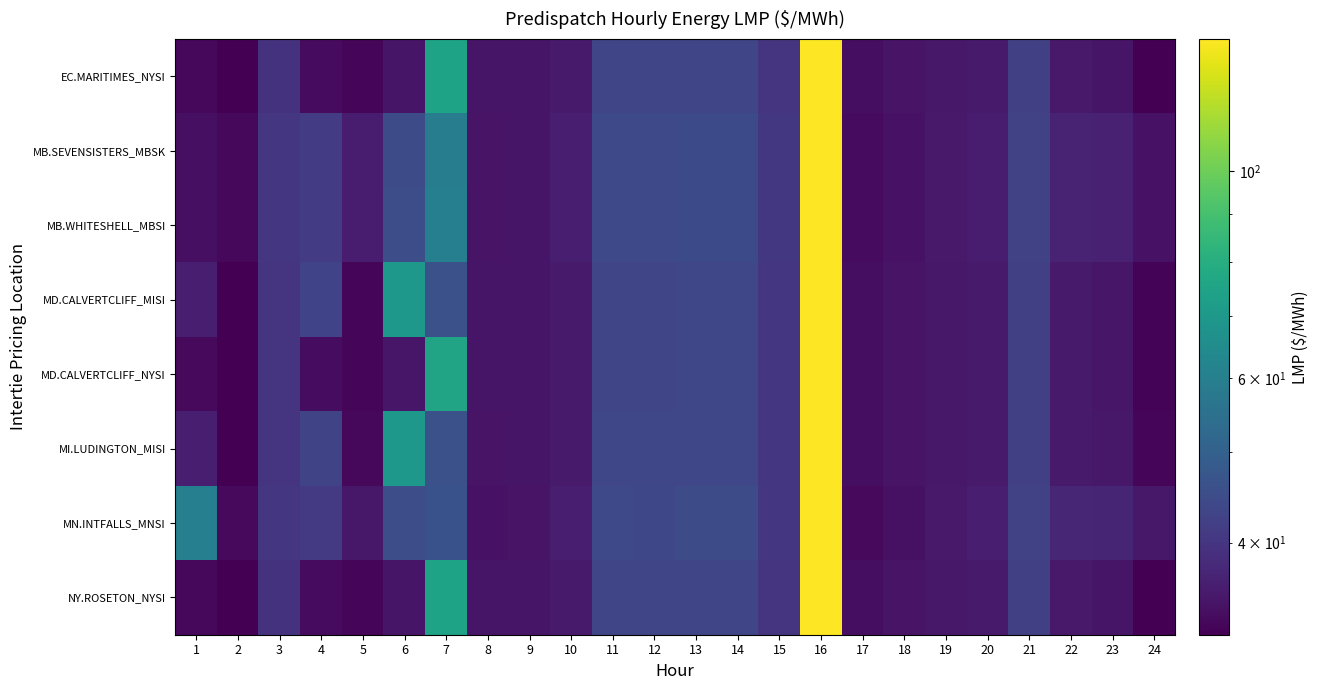

Reading left to right, extract all data points from this chart.

EC.MARITIMES_NYSI: 1=32.9	2=31.9	3=39.6	4=33.3	5=32.6	6=34.6	7=75.0	8=34.6	9=34.5	10=35.4	11=43.3	12=43.3	13=43.4	14=43.4	15=40.1	16=138.7	17=33.6	18=34.4	19=35.1	20=35.5	21=42.1	22=35.3	23=34.6	24=32.0
MB.SEVENSISTERS_MBSK: 1=33.9	2=32.8	3=40.1	4=41.2	5=35.6	6=44.5	7=59.5	8=34.5	9=34.7	10=36.0	11=44.0	12=44.0	13=44.4	14=44.3	15=40.5	16=138.1	17=33.3	18=34.2	19=35.2	20=35.8	21=42.6	22=36.7	23=36.5	24=34.2
MB.WHITESHELL_MBSI: 1=33.9	2=32.8	3=40.1	4=41.2	5=35.7	6=45.0	7=60.0	8=34.5	9=34.7	10=36.0	11=44.0	12=44.0	13=44.4	14=44.3	15=40.5	16=138.1	17=33.3	18=34.2	19=35.2	20=35.9	21=42.6	22=36.8	23=36.5	24=34.2
MD.CALVERTCLIFF_MISI: 1=36.0	2=32.0	3=39.7	4=42.9	5=32.8	6=69.8	7=46.0	8=34.6	9=34.6	10=35.5	11=43.4	12=43.4	13=43.5	14=43.5	15=40.1	16=138.6	17=33.6	18=34.4	19=35.0	20=35.5	21=42.1	22=35.4	23=34.8	24=32.4
MD.CALVERTCLIFF_NYSI: 1=33.0	2=32.0	3=39.7	4=33.4	5=32.8	6=34.7	7=75.1	8=34.6	9=34.6	10=35.5	11=43.4	12=43.4	13=43.5	14=43.5	15=40.1	16=138.6	17=33.6	18=34.4	19=35.0	20=35.5	21=42.1	22=35.4	23=34.8	24=32.4
MI.LUDINGTON_MISI: 1=36.0	2=32.0	3=39.8	4=43.0	5=32.9	6=70.0	7=46.0	8=34.5	9=34.6	10=35.5	11=43.5	12=43.5	13=43.6	14=43.6	15=40.2	16=138.6	17=33.6	18=34.4	19=35.0	20=35.5	21=42.2	22=35.5	23=35.0	24=32.8
MN.INTFALLS_MNSI: 1=60.0	2=33.1	3=40.2	4=41.0	5=35.1	6=45.0	7=46.2	8=34.2	9=34.5	10=36.1	11=44.0	12=44.0	13=44.5	14=44.5	15=40.3	16=137.9	17=33.0	18=34.1	19=35.3	20=36.1	21=42.6	22=37.3	23=37.2	24=35.0
NY.ROSETON_NYSI: 1=32.9	2=31.9	3=39.6	4=33.3	5=32.6	6=34.6	7=75.0	8=34.6	9=34.5	10=35.4	11=43.3	12=43.3	13=43.4	14=43.4	15=40.1	16=138.7	17=33.6	18=34.4	19=35.1	20=35.5	21=42.1	22=35.3	23=34.6	24=32.0